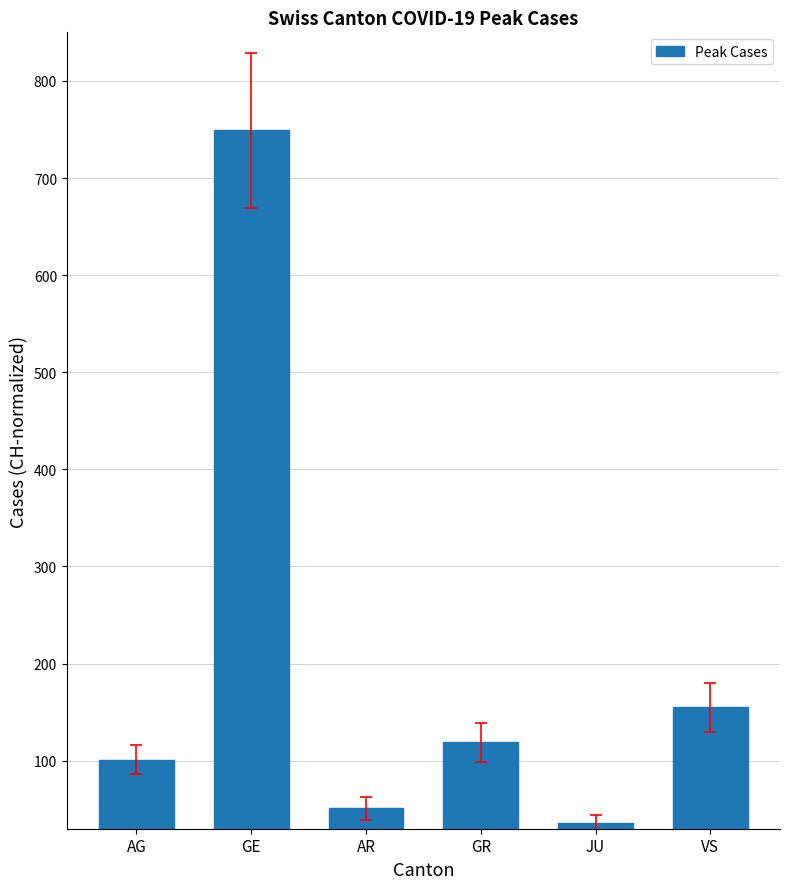

Reading right to left, transcribe all the data shown in this chart.

155	36	119	51	749	101